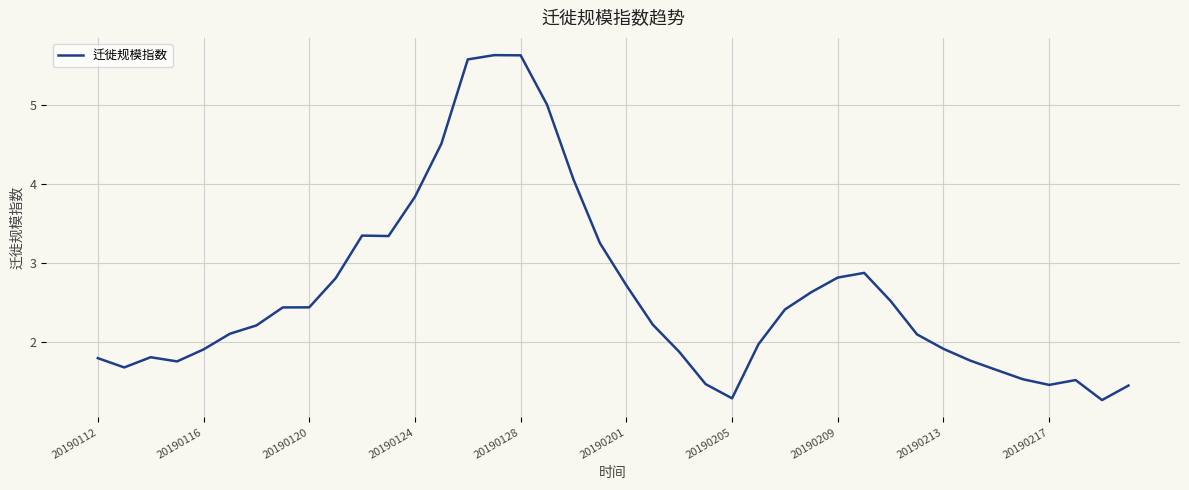

What is the greatest value displayed?

5.6